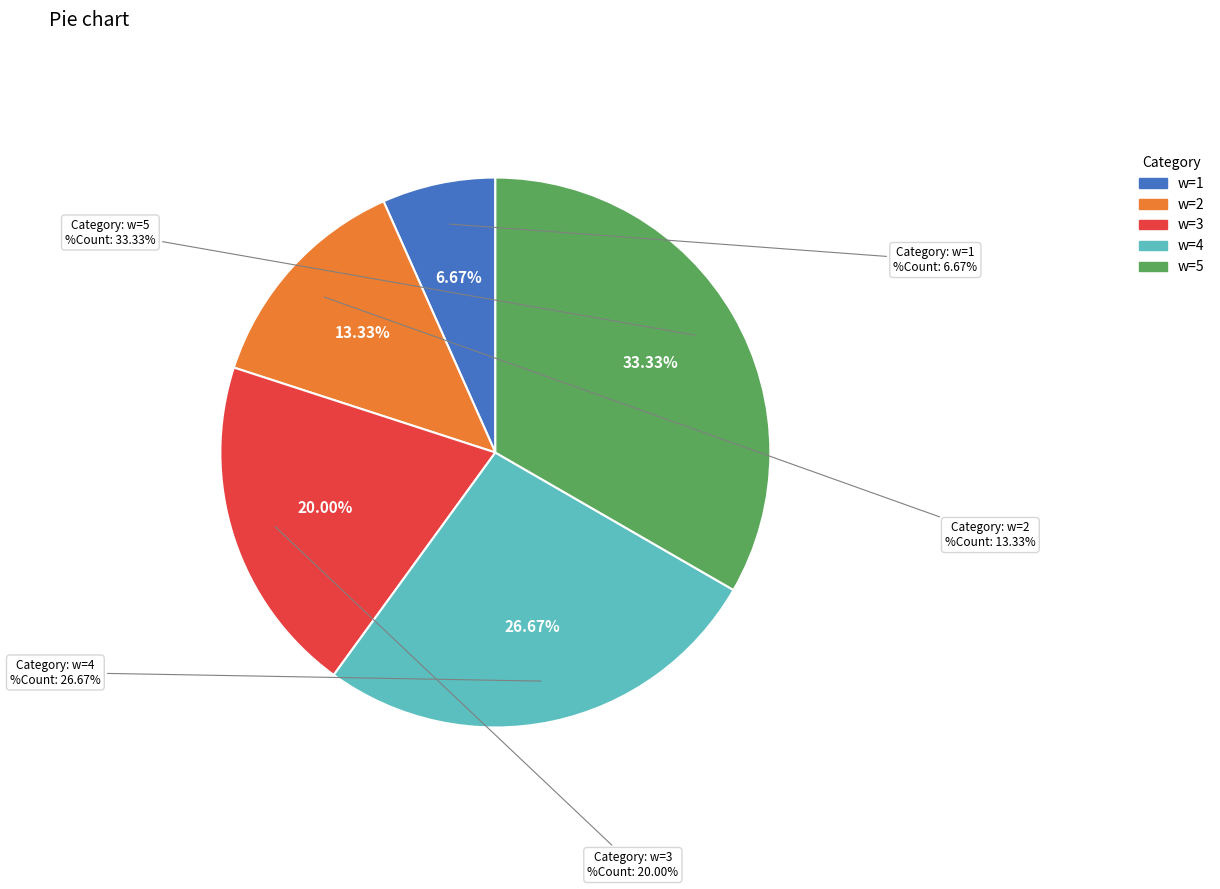

Is the sum of w=2 and w=8 greater than half?

No